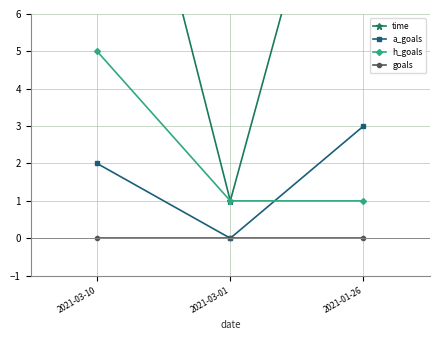

Reading right to left, transcribe all the data shown in this chart.

time: 2021-01-26=14	2021-03-01=1	2021-03-10=15
a_goals: 2021-01-26=3	2021-03-01=0	2021-03-10=2
h_goals: 2021-01-26=1	2021-03-01=1	2021-03-10=5
goals: 2021-01-26=0	2021-03-01=0	2021-03-10=0